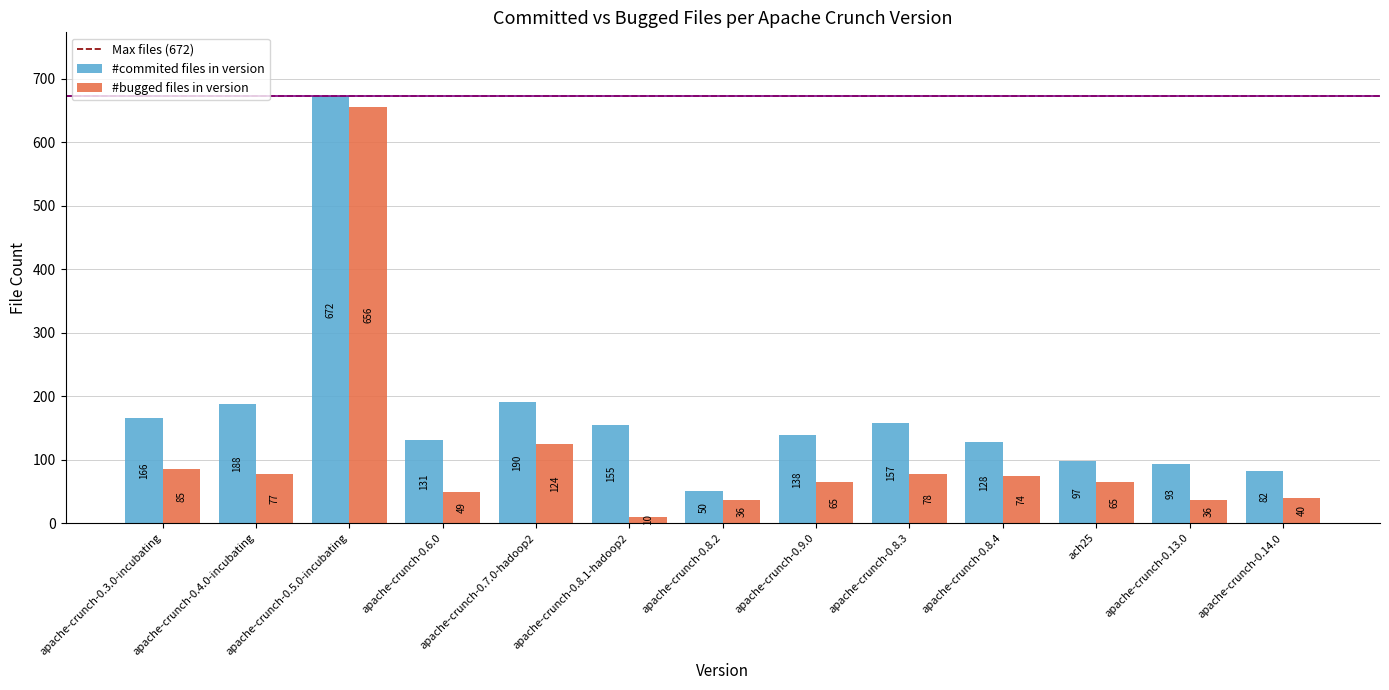

How many distinct data groups are displayed?

2